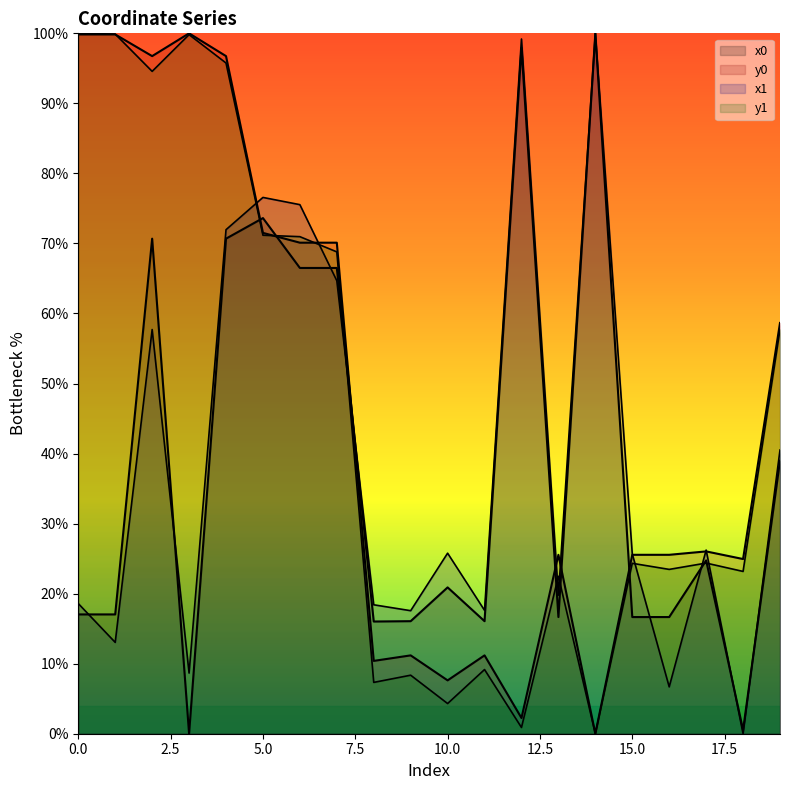

What is the difference between the maximum and minimum values in the y0 series?

100.0